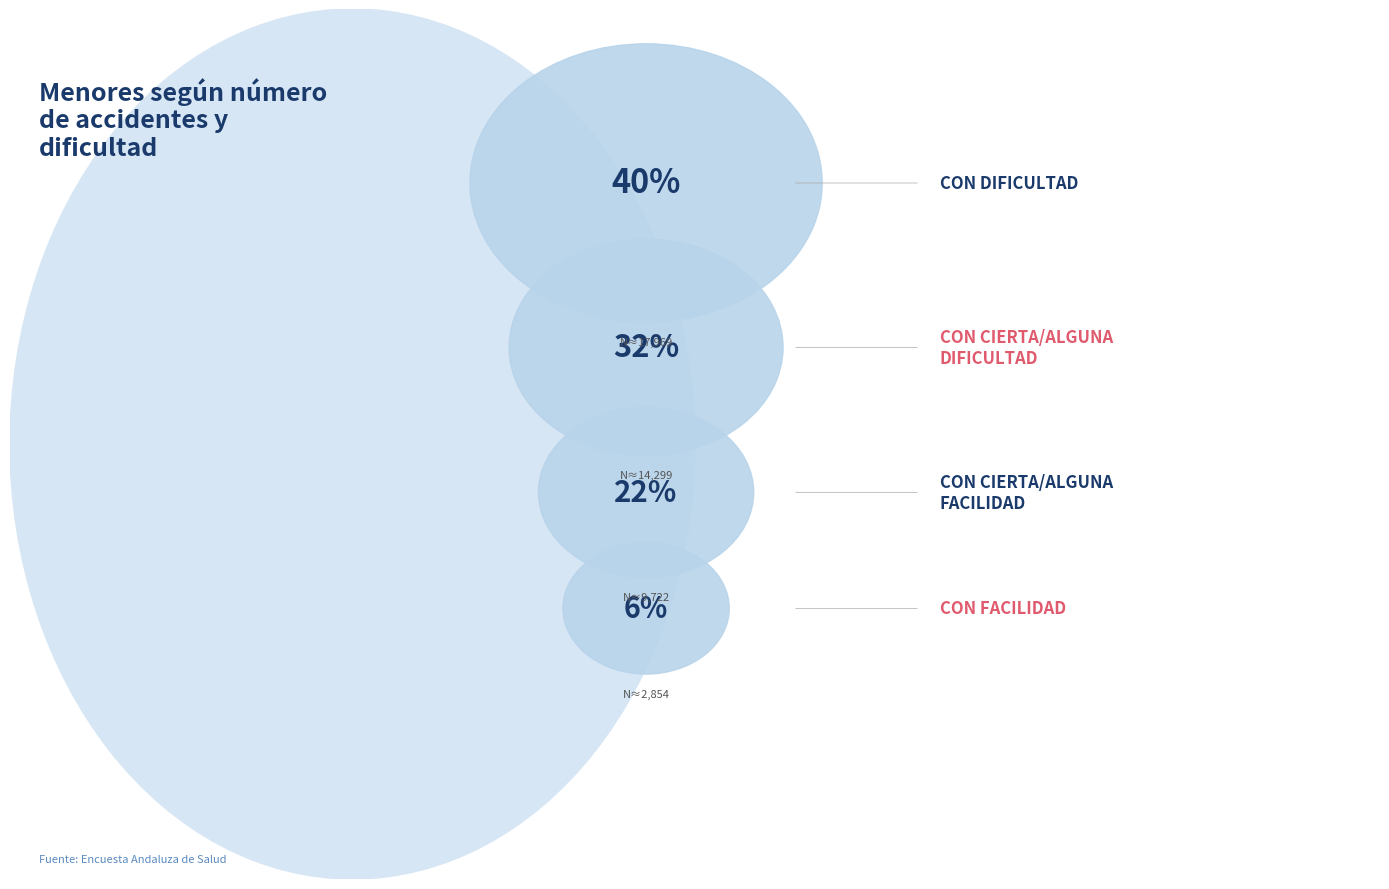

What percentage is the Con dificultad slice, to the nearest percent?

40%